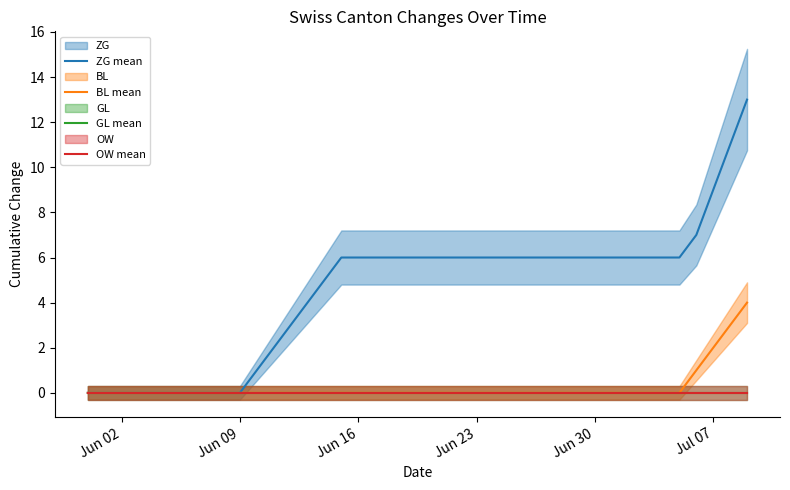

How many values in the BL mean series exceed 0?

4